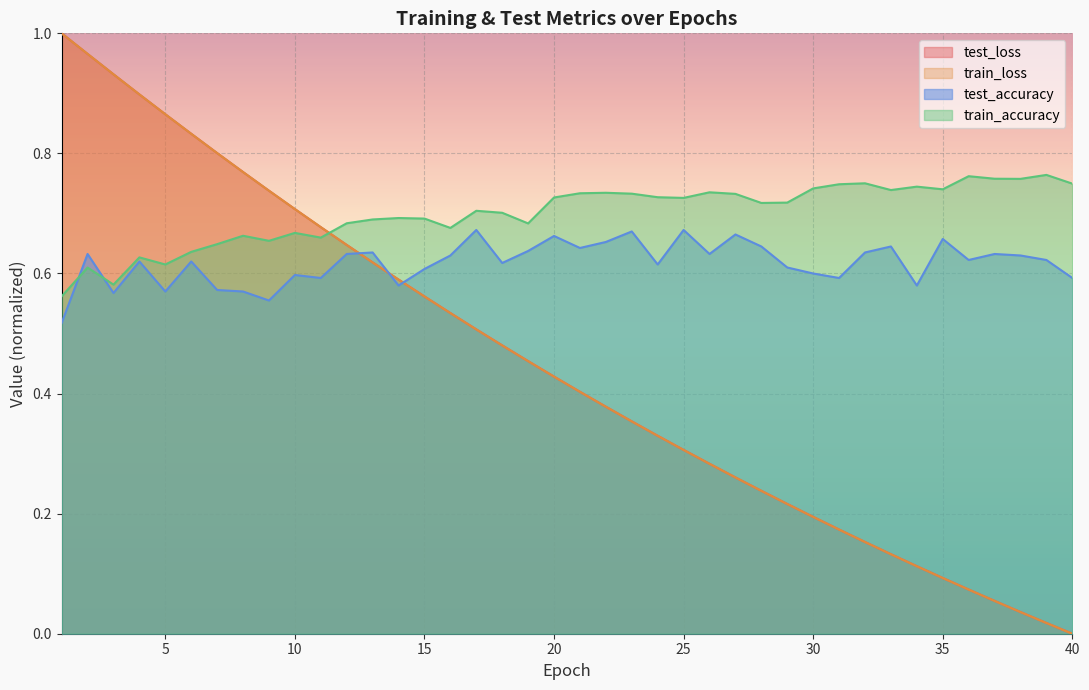

Which category has the lowest value in the train_loss series?

40